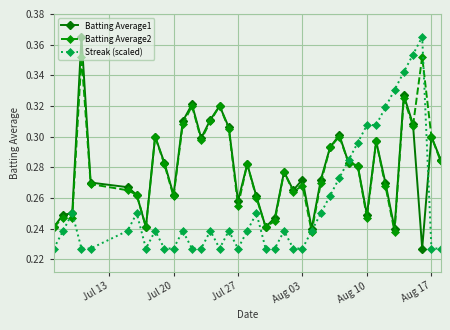

How many Streak (scaled) values are between 0 and 1?

40